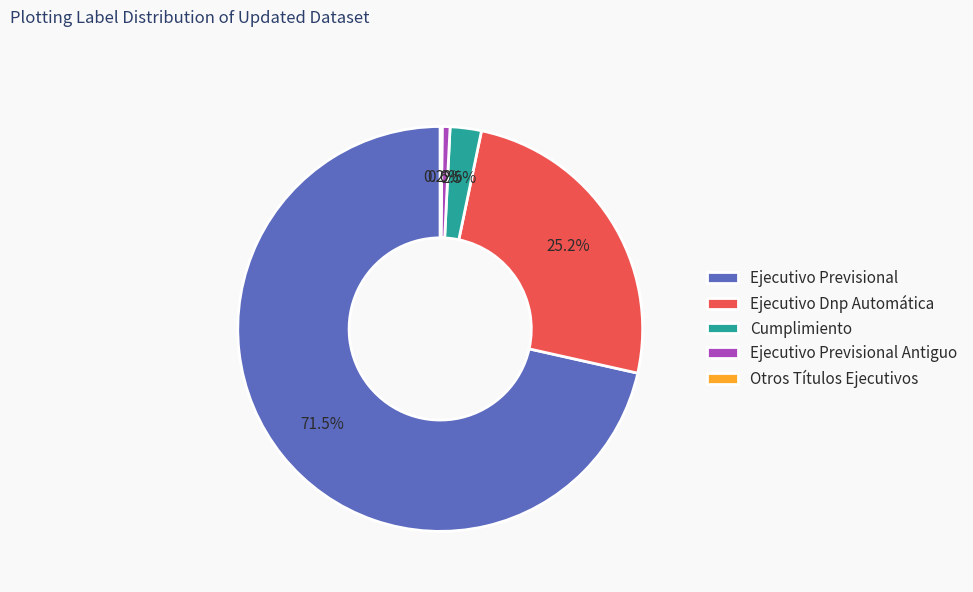

What is the largest slice in the pie chart?

Ejecutivo Previsional